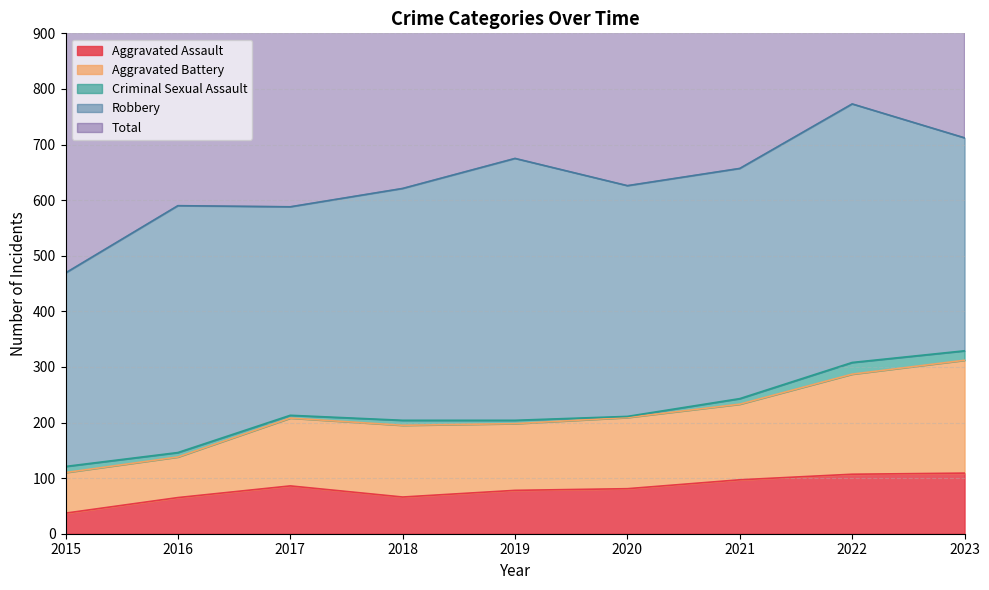

What is the maximum value shown in the chart?

1551